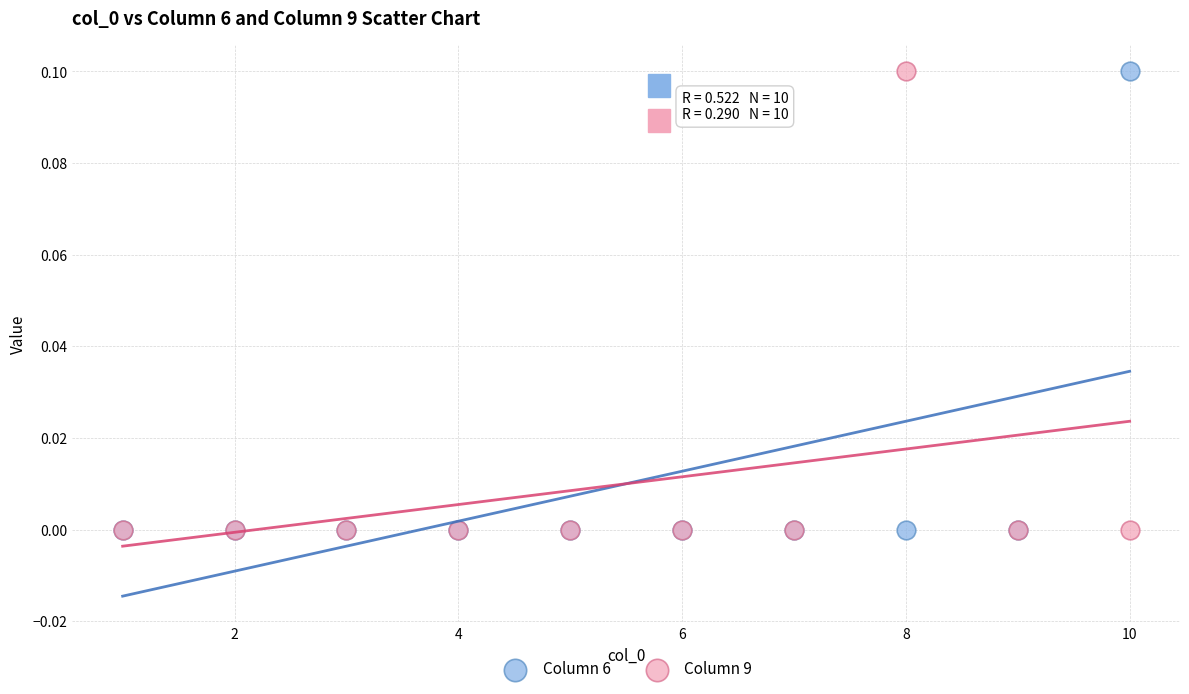

What are all the series names shown in the legend?

Column 6, Column 9